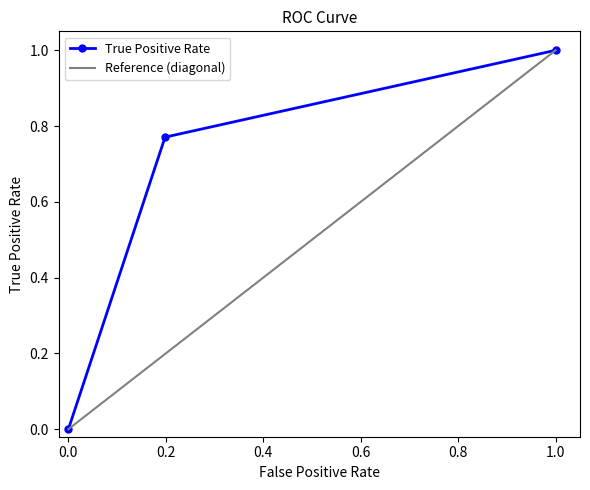

What is the change in value from 0.0 to 1.0?

+1.0